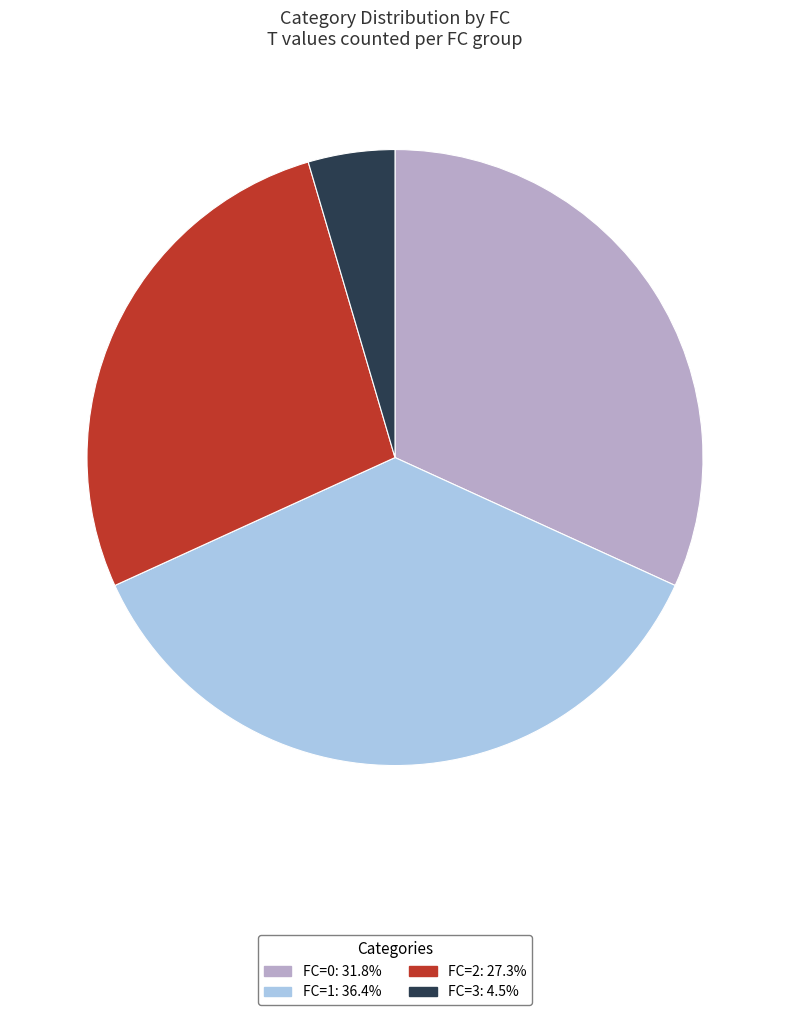

Does any single category account for the majority?

No